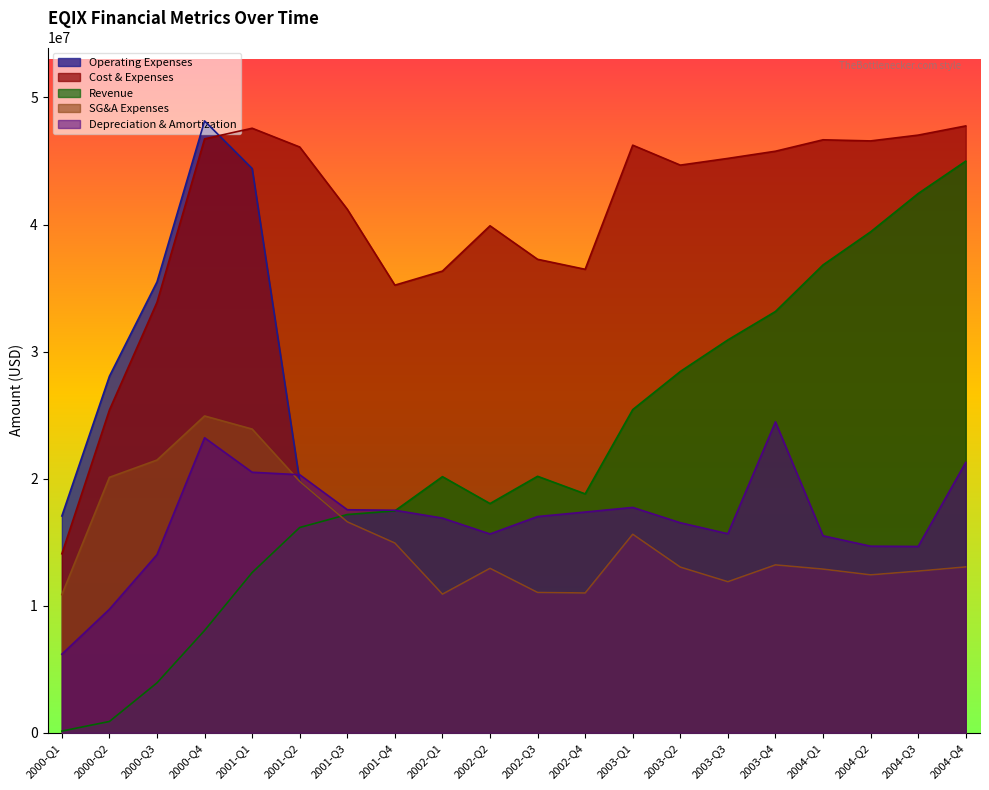

How many intersections are there between Revenue and SG&A Expenses?

1